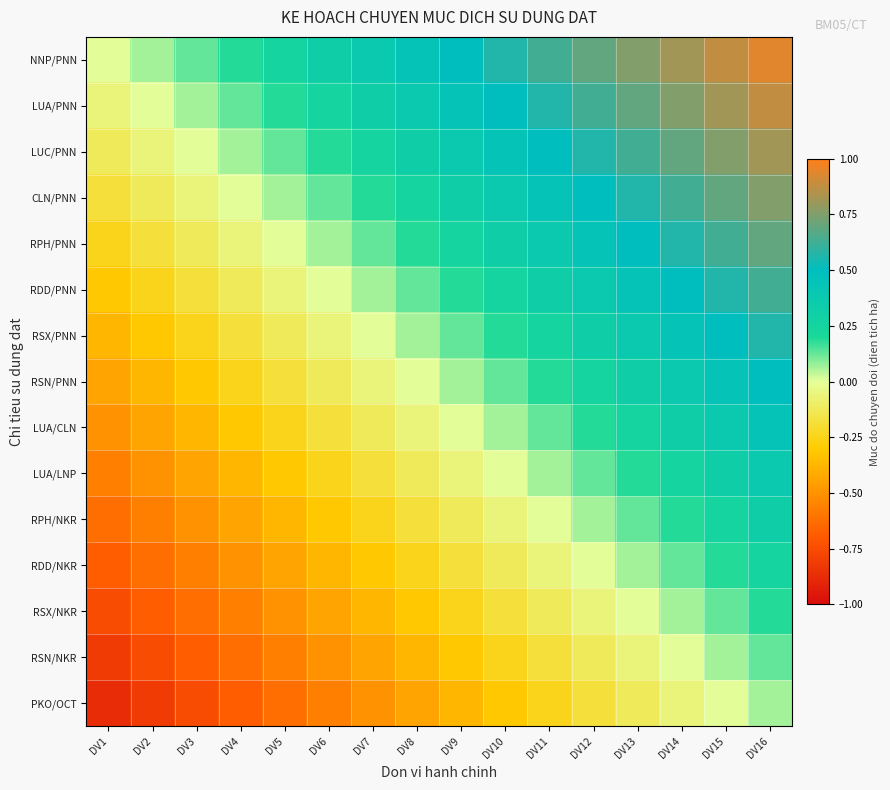

What is the maximum value shown in the chart?

0.9